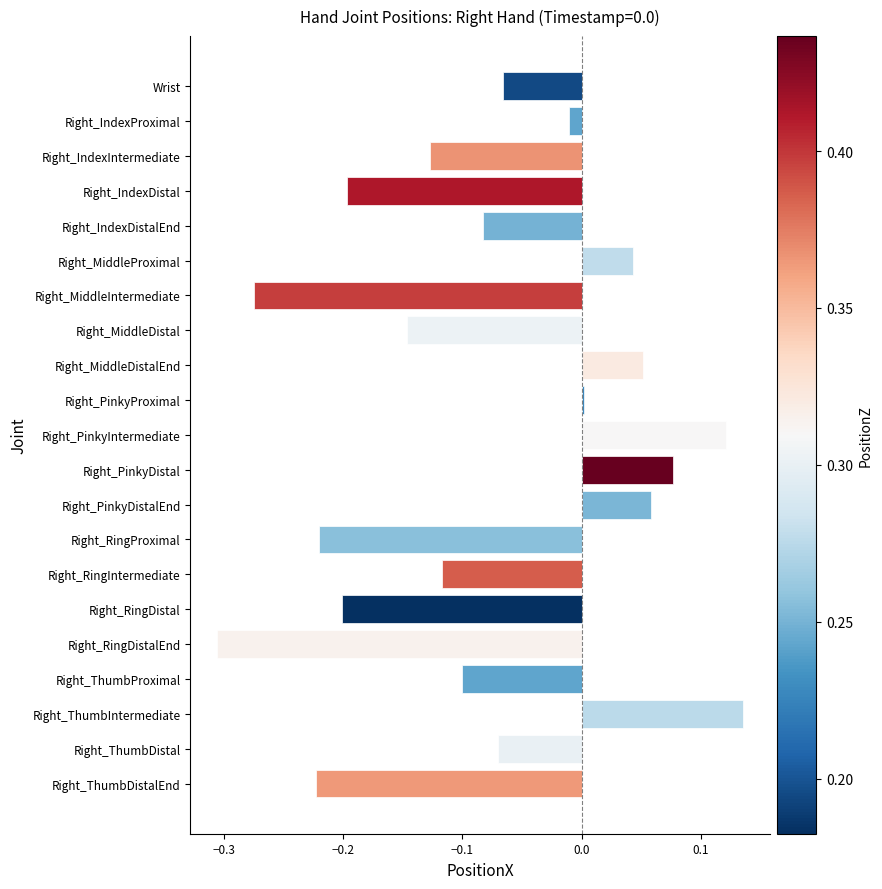

Where is the data nearest to the value 0?

Right_PinkyProximal